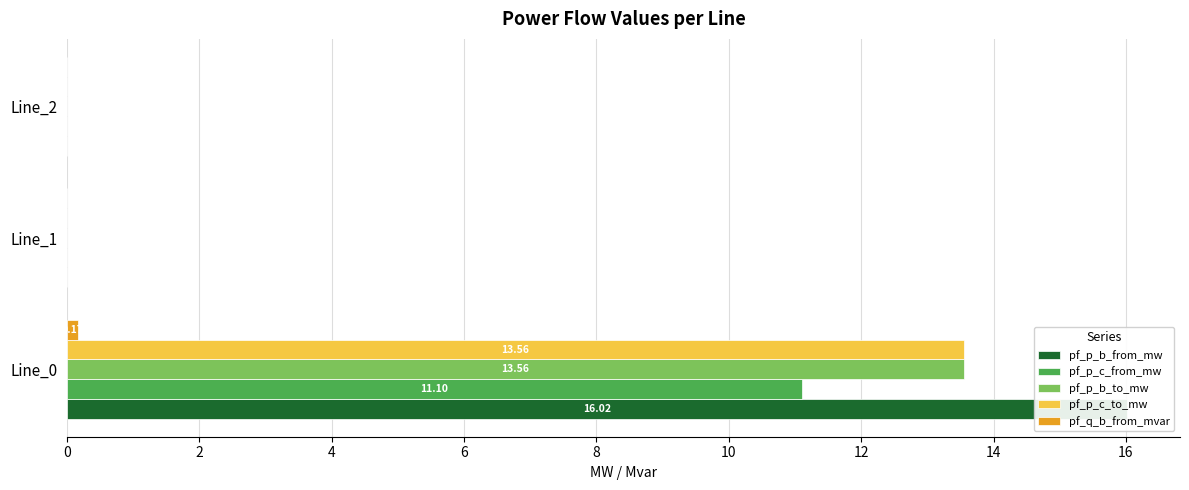

How many bars are there in each group?

5